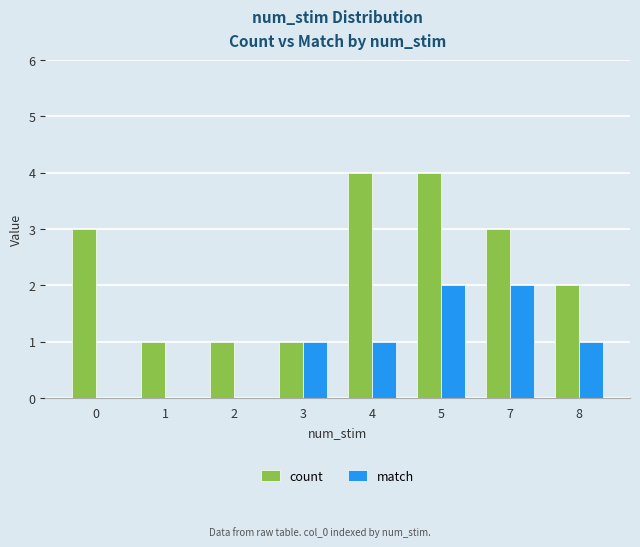

Which series changed the most between 3 and 7?

count